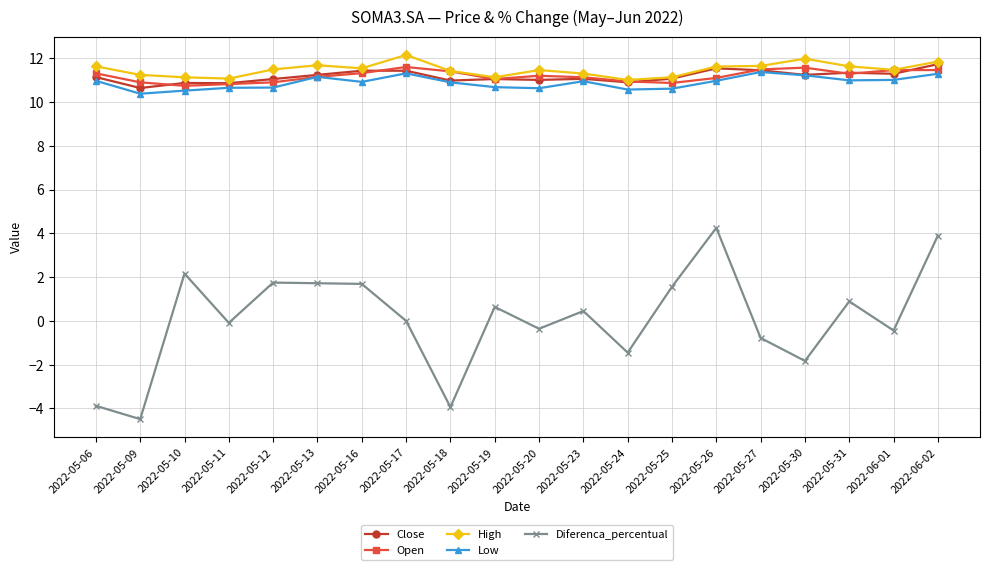

Which series has the widest spread of values?

Diferenca_percentual